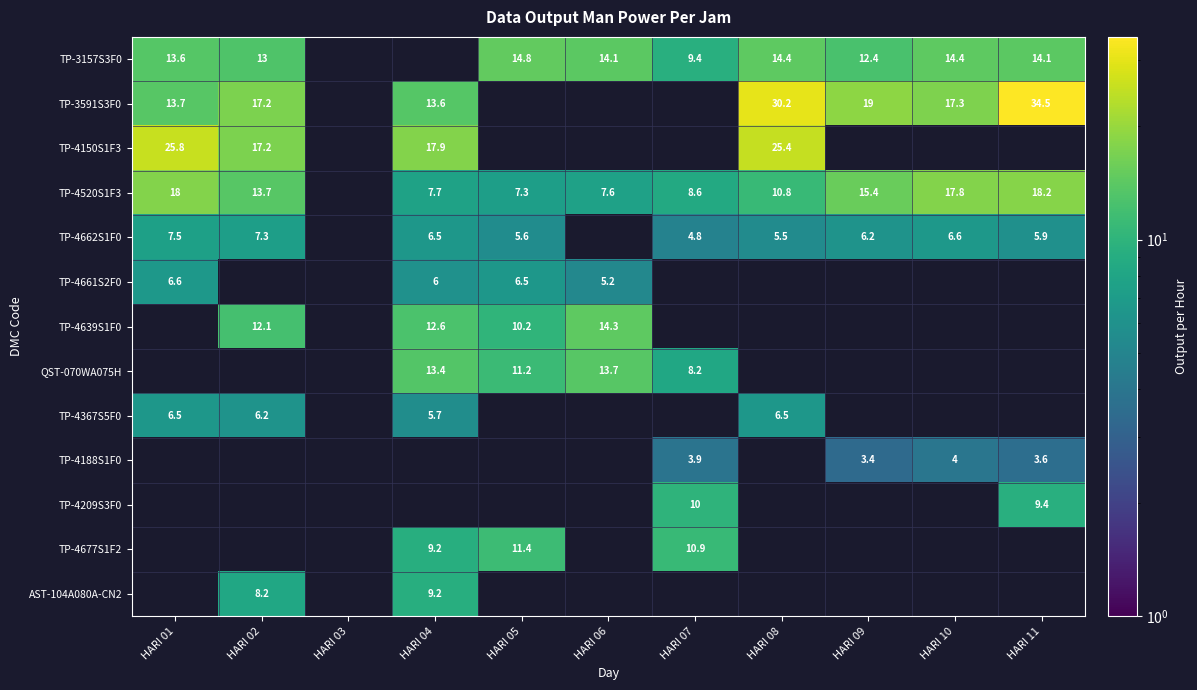

The value of QST-070WA075H at HARI 06 is 13.7. True or false?

True